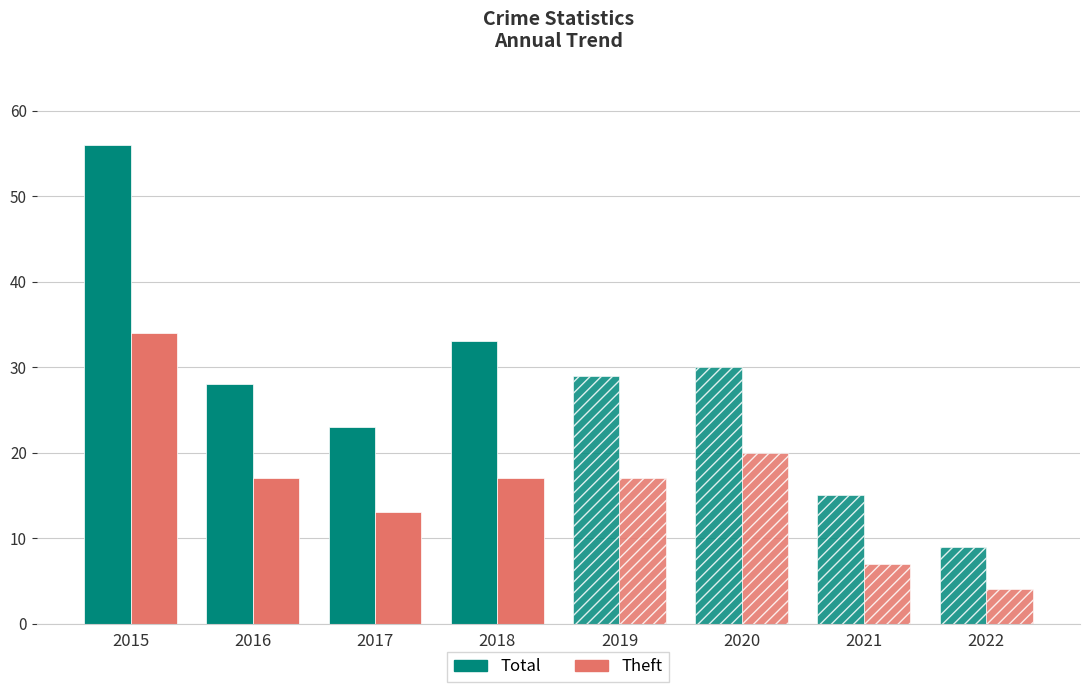

At 2016, list the series in order from smallest to largest.

Theft, Total